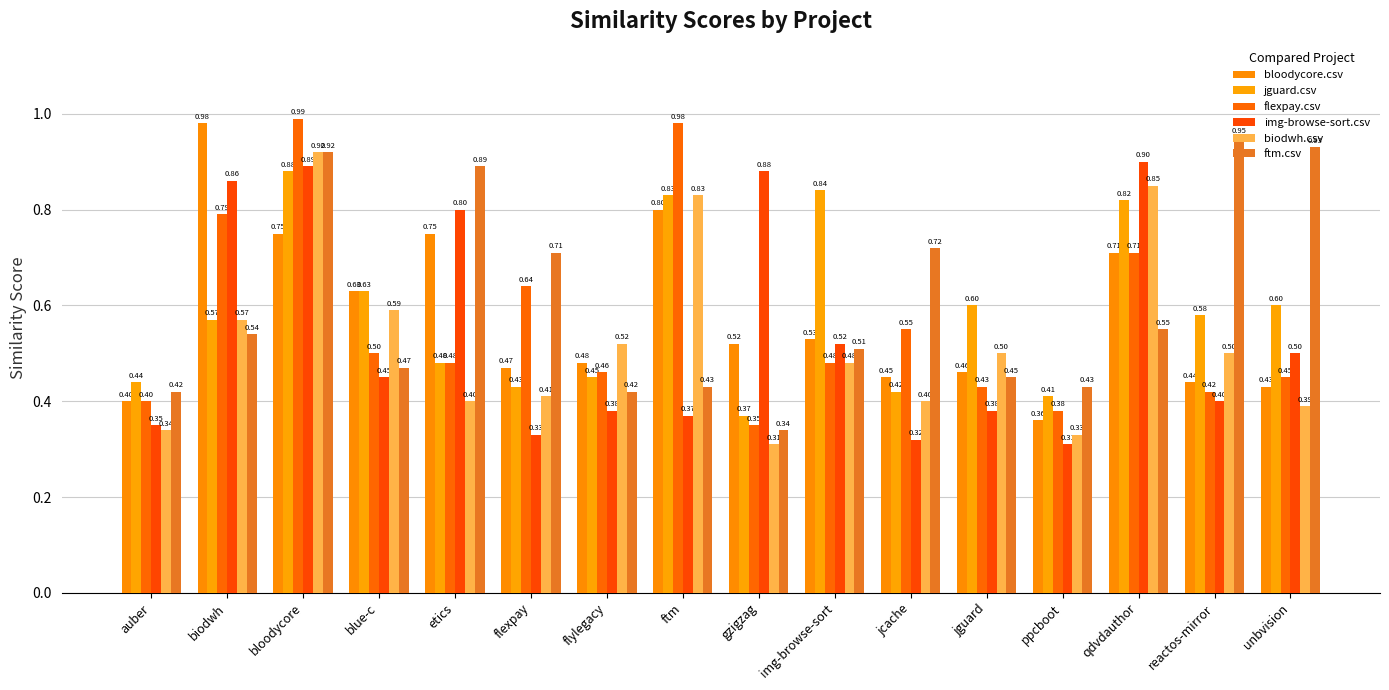

How many distinct data groups are displayed?

6